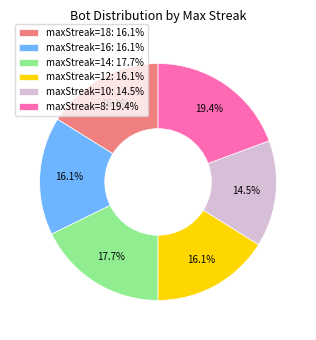

Which category has the smallest portion of the pie?

maxStreak=10